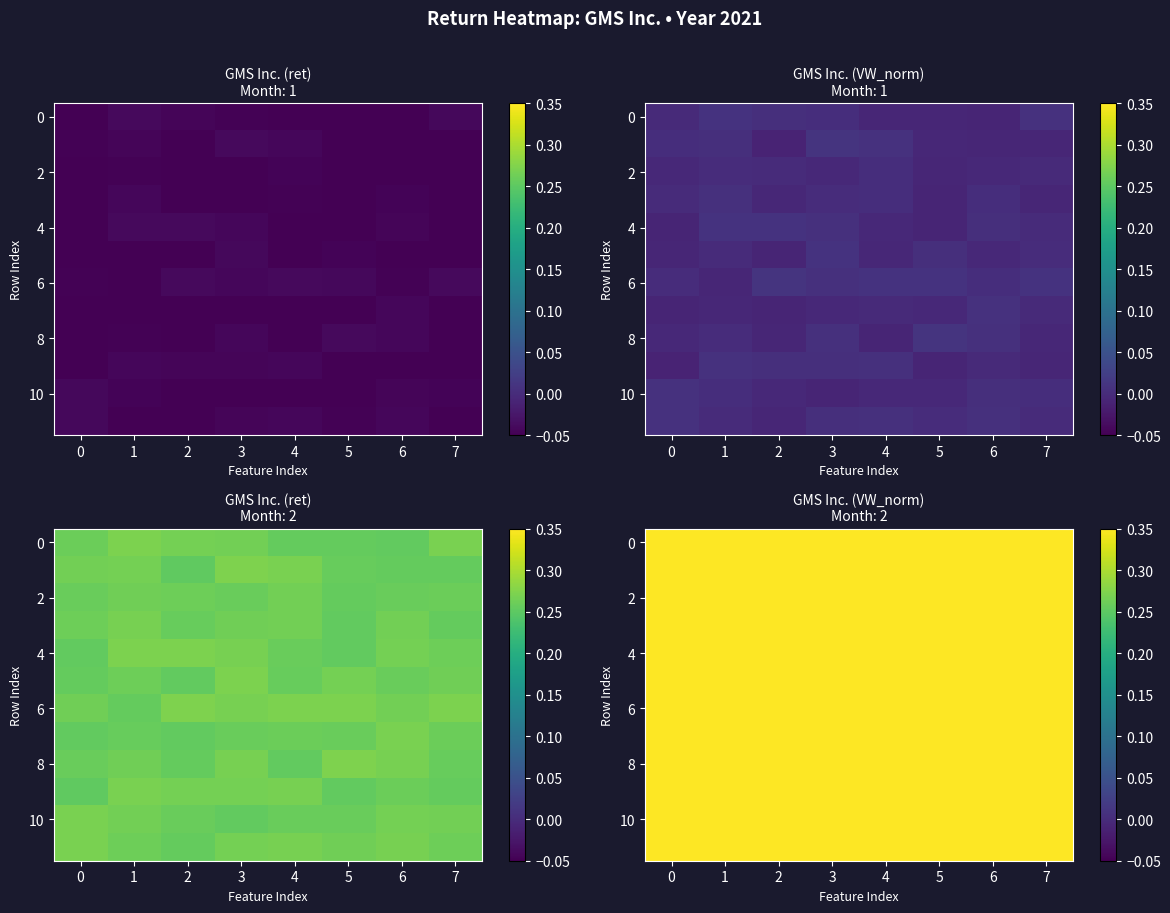

At how many categories does at least one series exceed 1?

8